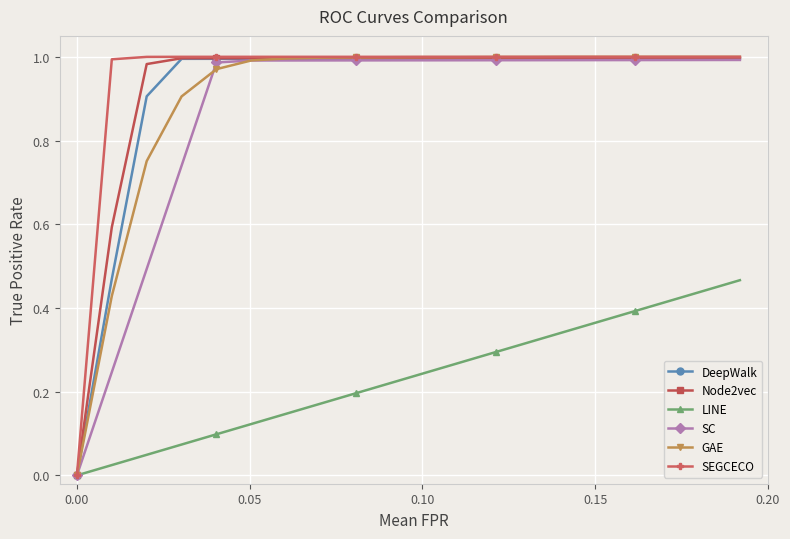

Is this an area chart (filled region under the line)?

No